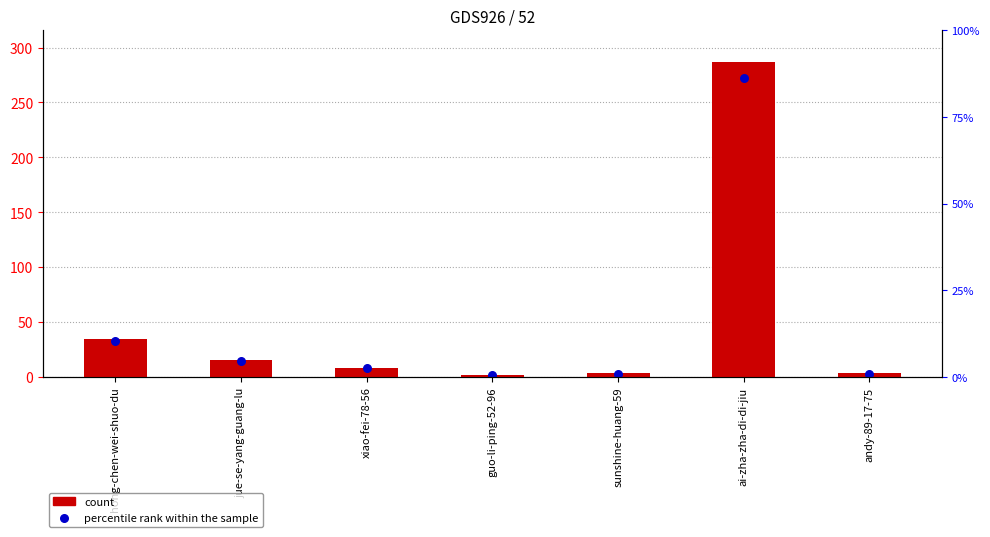

Is the value of percentile rank within the sample at guo-li-ping-52-96 greater than the value of count at jue-se-yang-guang-lu?

No